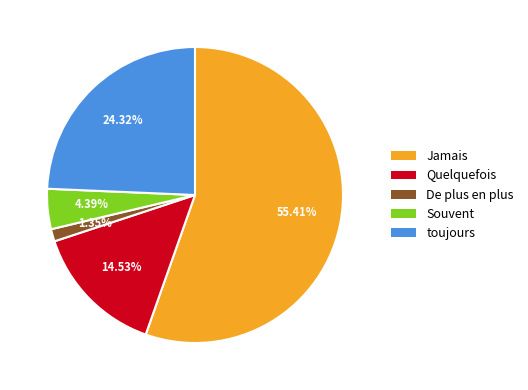

Is there a majority slice in this chart?

Yes